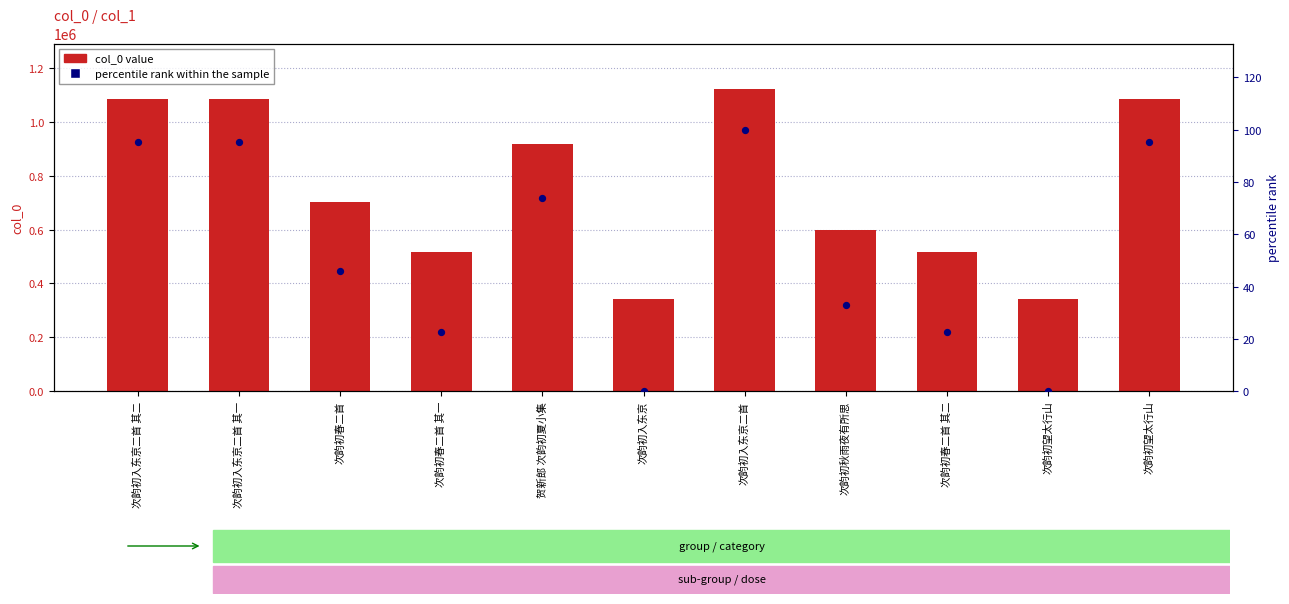

At which category is the sum across all series the highest?

次韵初入东京二首